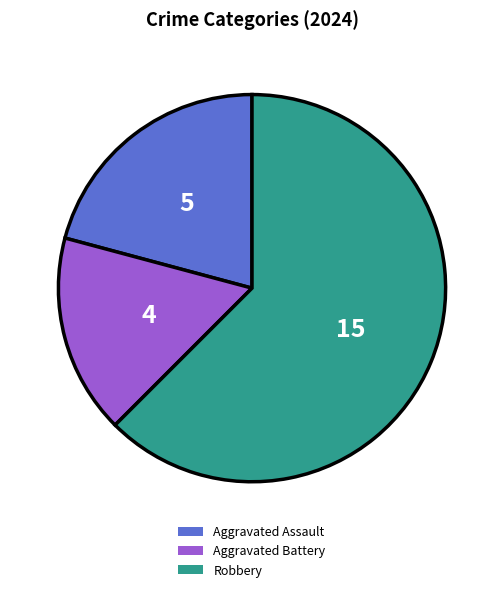

Count the number of slices in the pie.

3